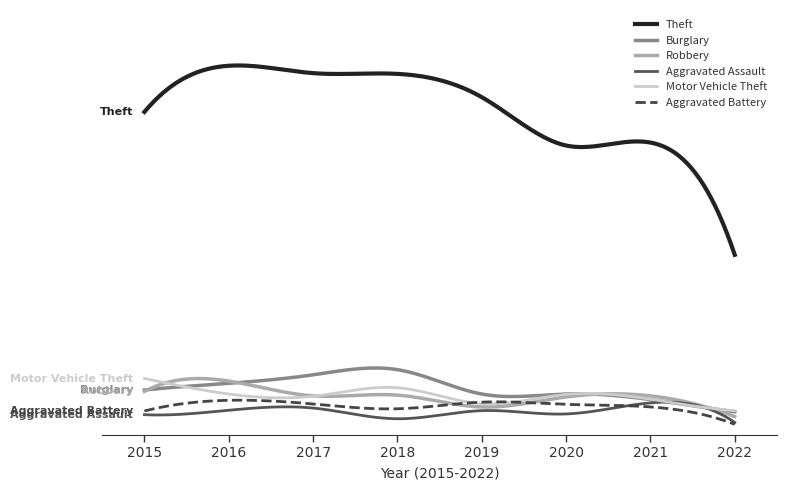

What are all the series names shown in the legend?

Theft, Burglary, Robbery, Aggravated Assault, Motor Vehicle Theft, Aggravated Battery